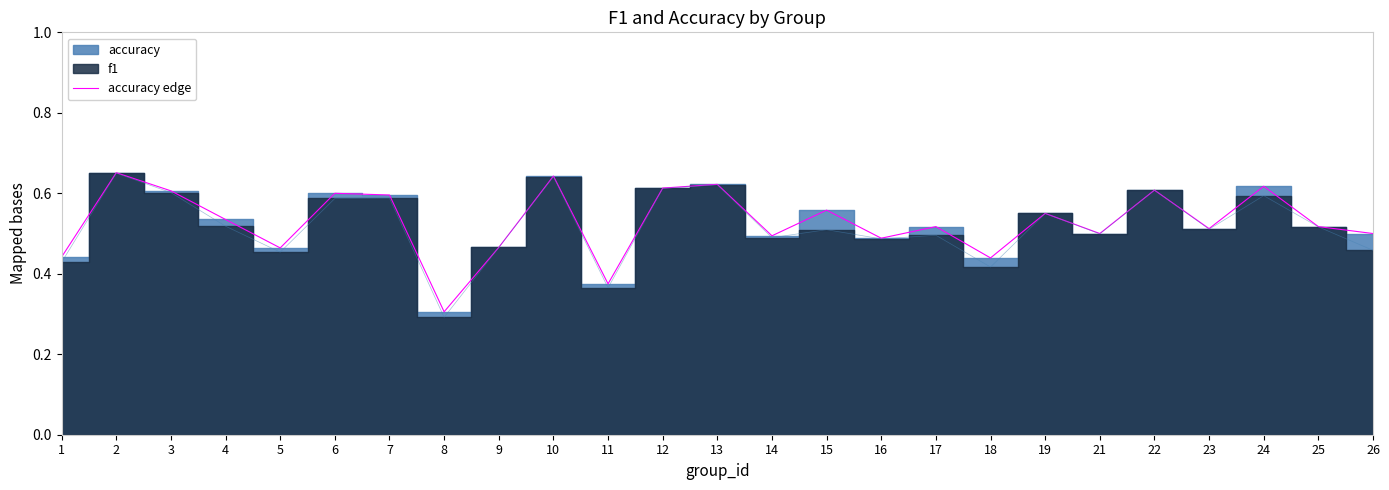

Count the number of categories in the chart.

25